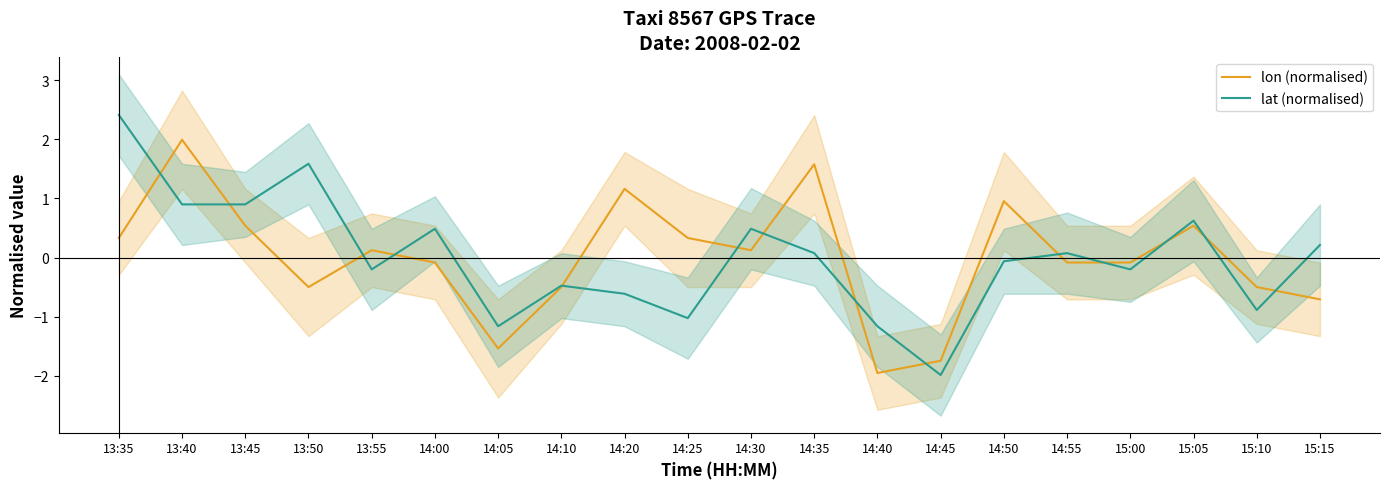

What are all the series names shown in the legend?

lon (normalised), lat (normalised)